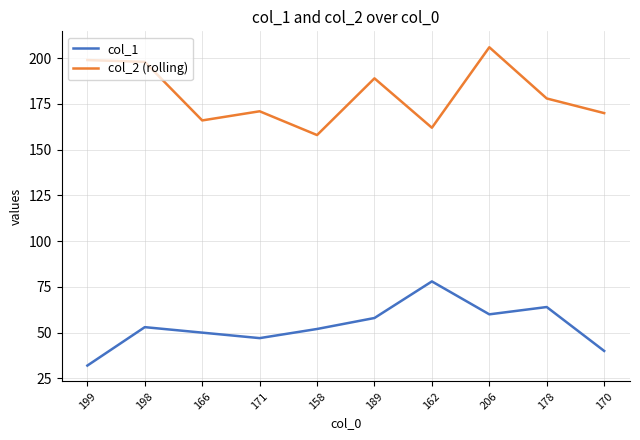

At which category is the sum across all series the highest?

206